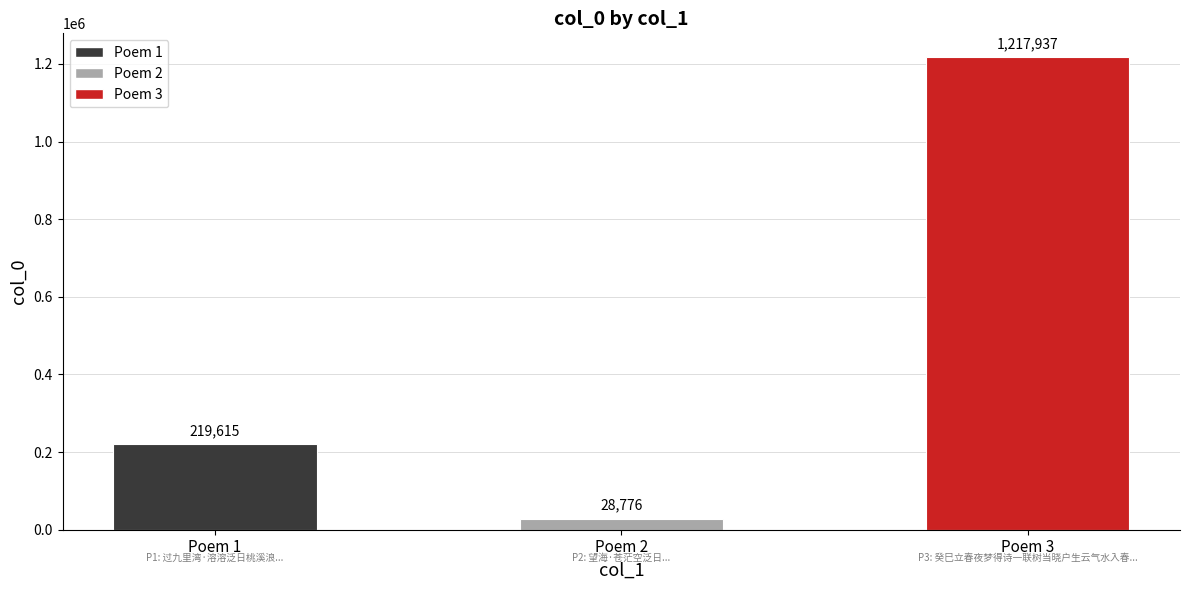

What is the sum of all values?

1466328